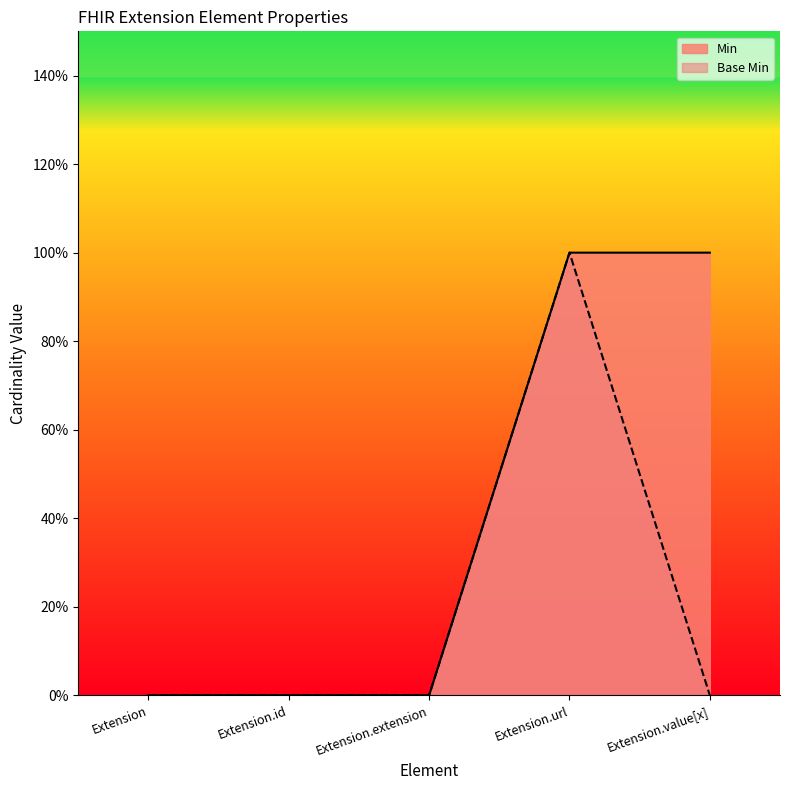

True or false: Base Min has more than 0 interior local peaks.

True